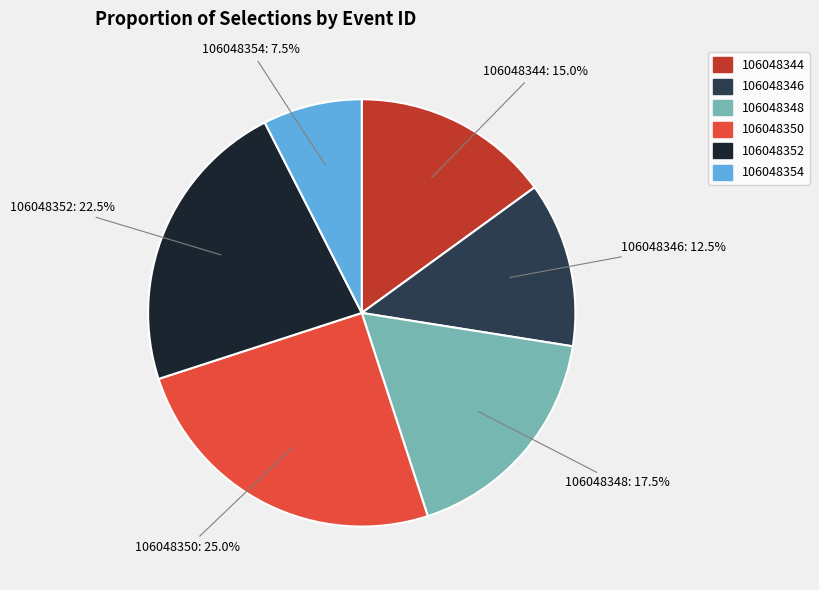

Rank the categories by value from lowest to highest.

106048354, 106048346, 106048344, 106048348, 106048352, 106048350